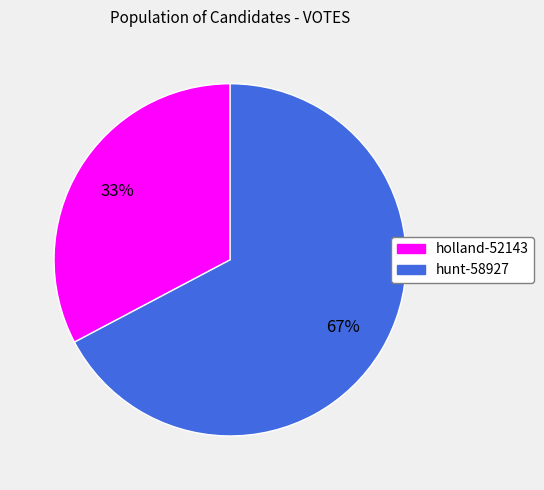

To the nearest percent, what is the average slice percentage?

50%